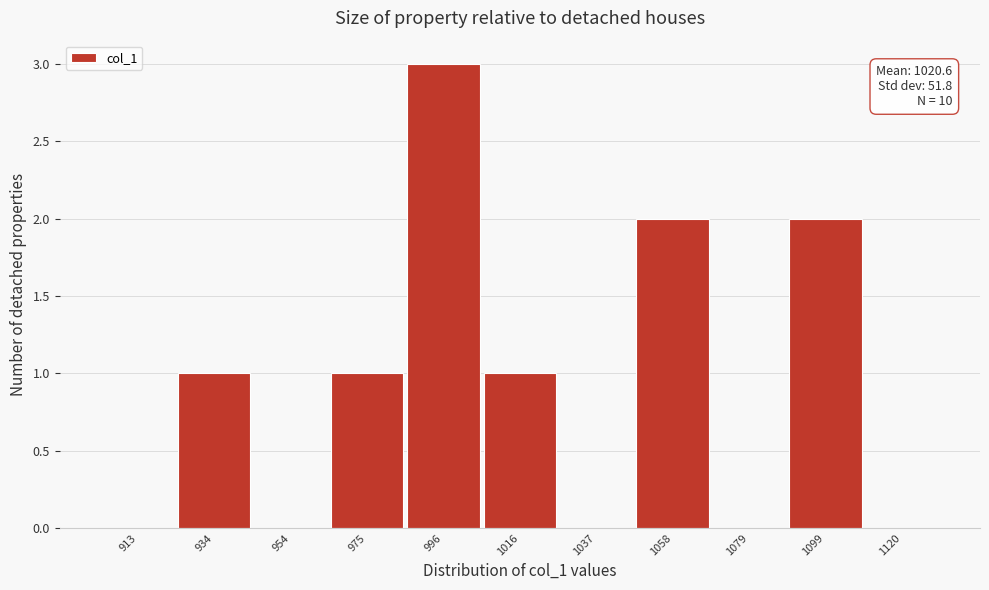

Over which range of the x-axis is the bar tallest?

985 to 1005